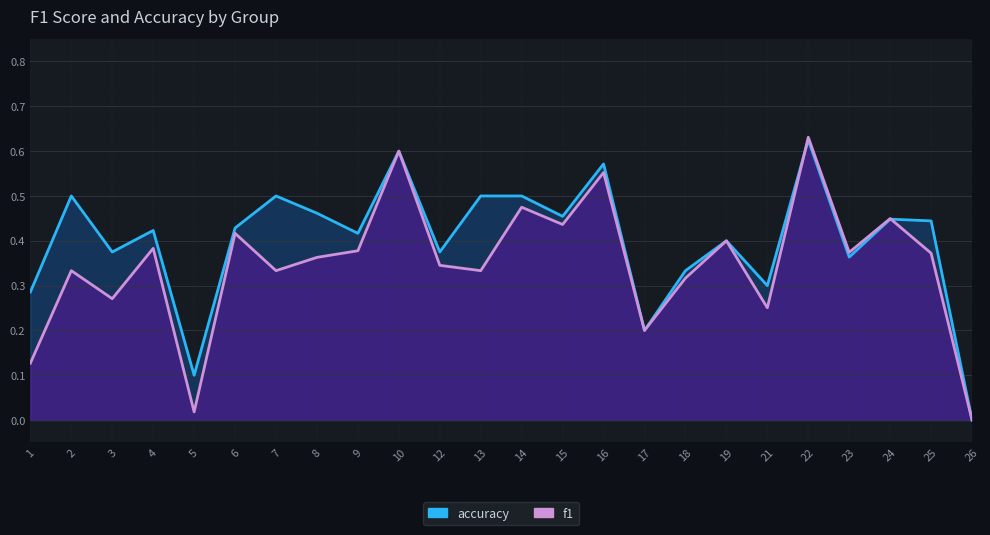

What is the average value of the f1 series?

0.3